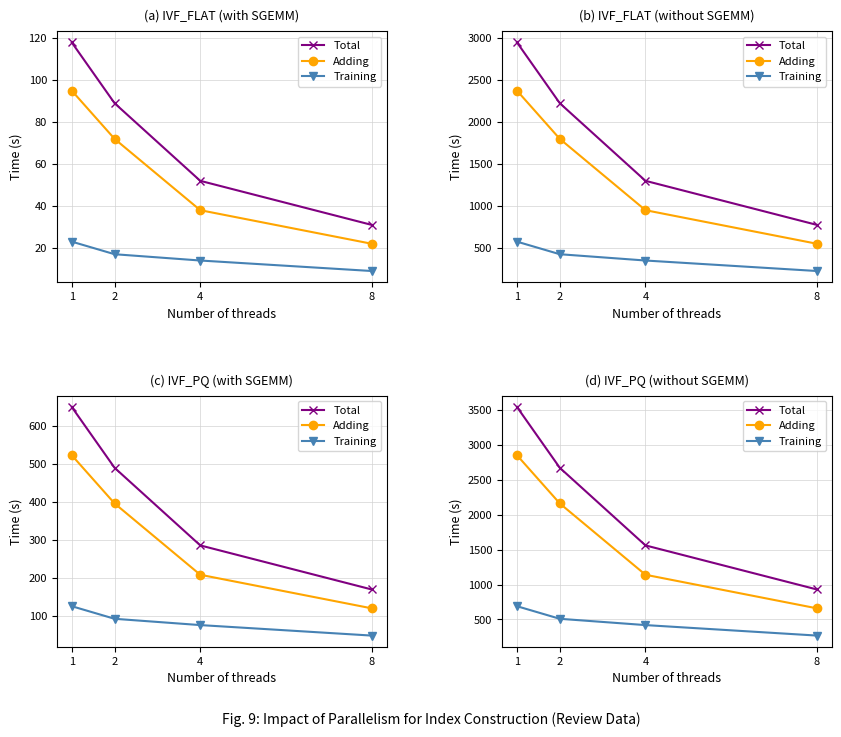

At which category is the sum across all series the highest?

1